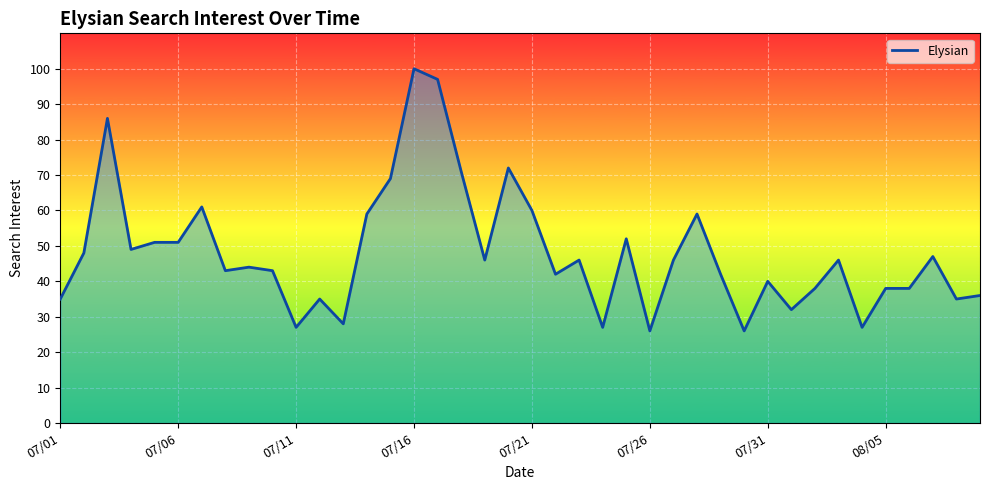

What is the smallest value displayed?

26